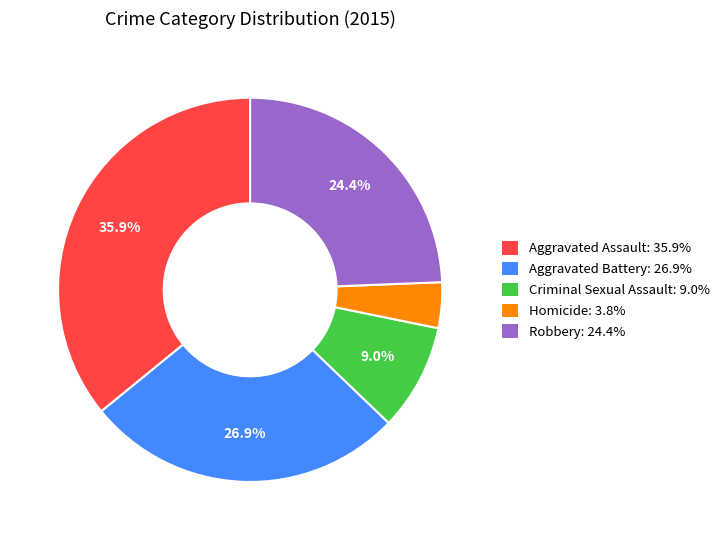

Count the number of slices in the pie.

5